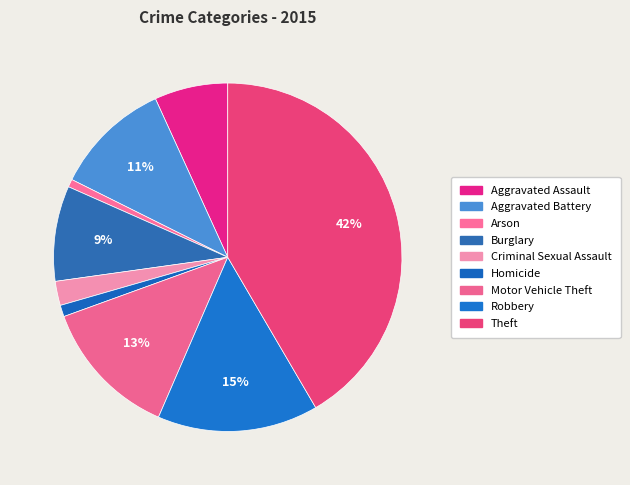

How many segments does this pie chart have?

9